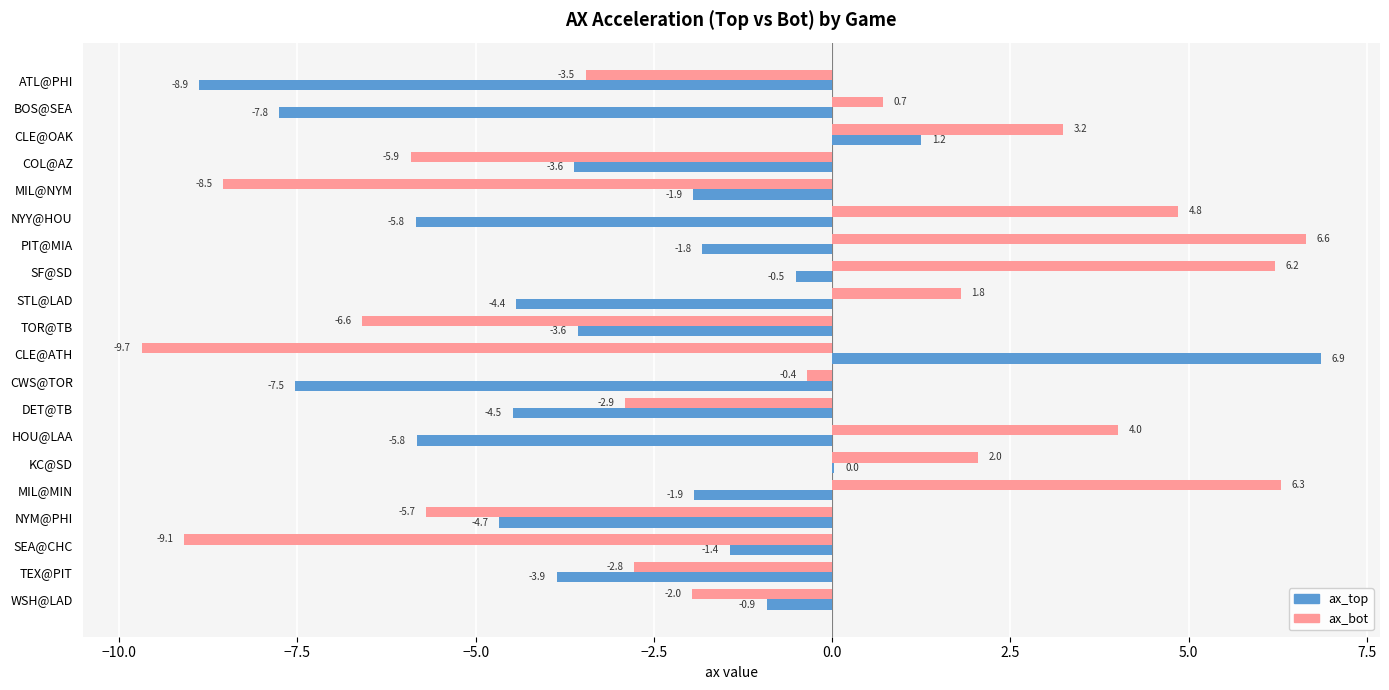

What is the sum of all ax_top values?

-60.9